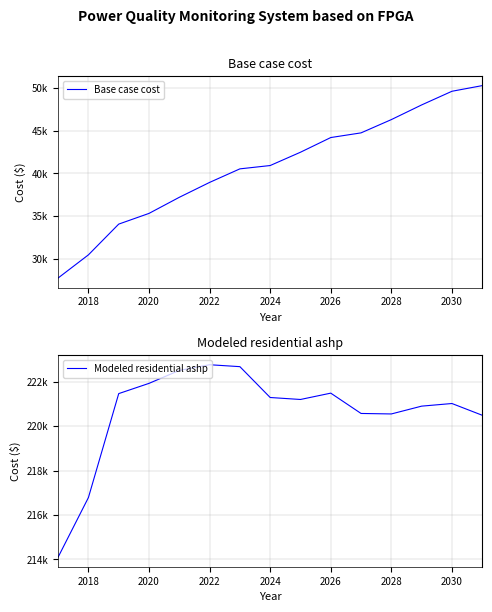

Reading right to left, extract all data points from this chart.

Base case cost: 50272.6	49611.1	48014.3	46298.0	44746.1	44199.6	42482.4	40926.1	40536.9	38952.0	37210.5	35328.0	34074.9	30480.7	27772.9
Modeled residential ashp: 220497.5	221026.3	220908.2	220556.1	220578.3	221493.7	221208.2	221297.0	222686.9	222773.7	222517.1	221934.0	221472.8	216790.6	214106.7